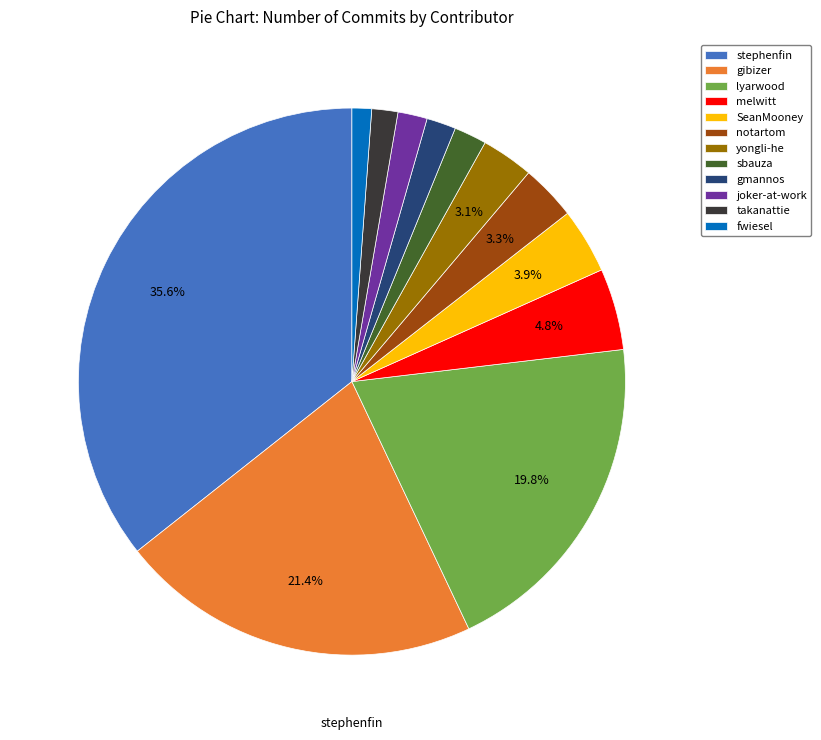

Between gibizer and SeanMooney, which is larger?

gibizer